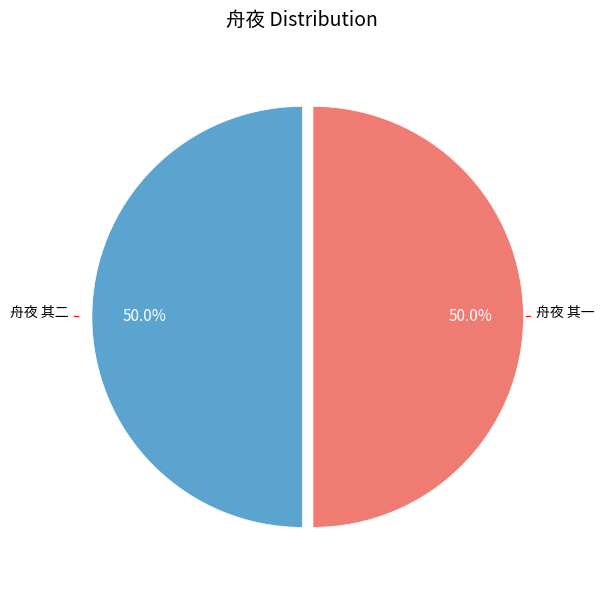

How many segments does this pie chart have?

2